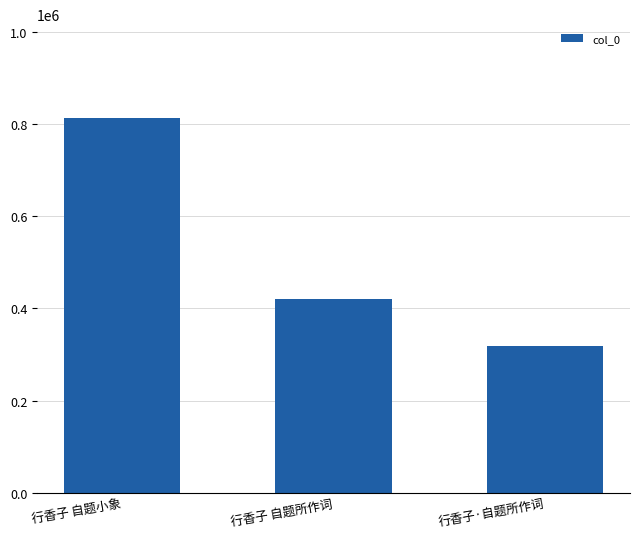

Between 行香子 自题所作词 and 行香子·自题所作词, which is larger?

行香子 自题所作词